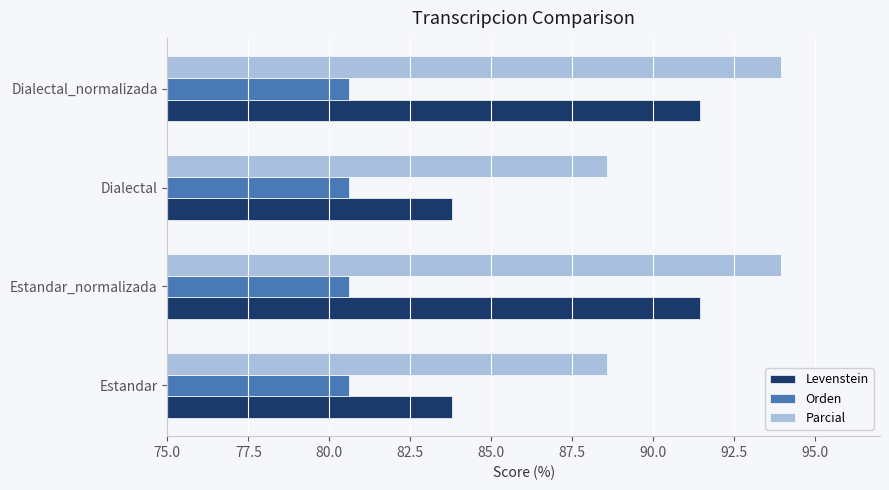

What is the highest value of the Parcial series?

93.9